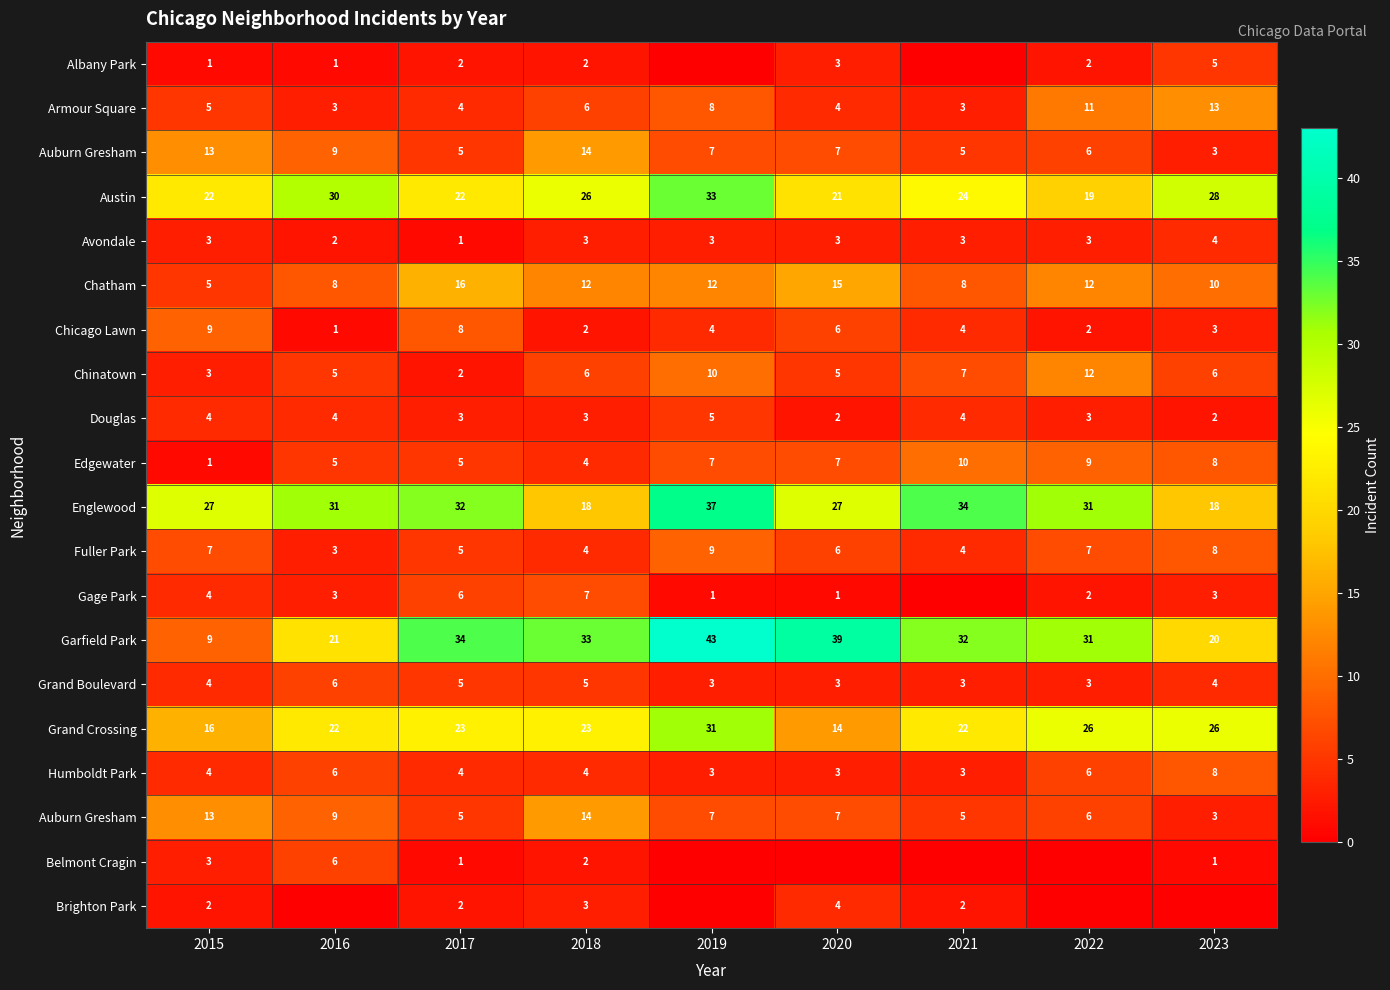

Between 2021 and 2022, which is larger?

2022